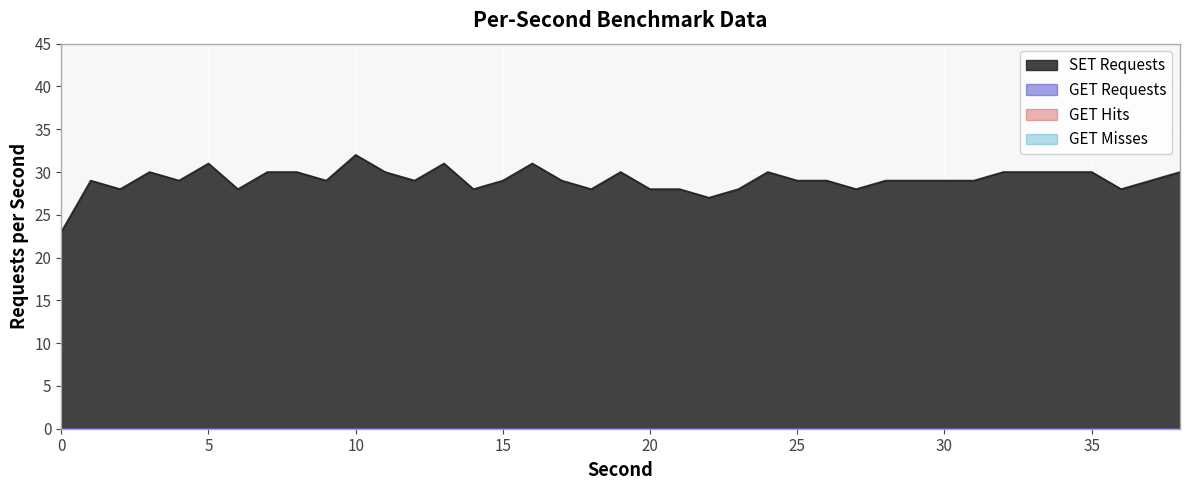

Reading right to left, transcribe all the data shown in this chart.

SET Requests: 30	29	28	30	30	30	30	29	29	29	29	28	29	29	30	28	27	28	28	30	28	29	31	29	28	31	29	30	32	29	30	30	28	31	29	30	28	29	23
GET Requests: 0	0	0	0	0	0	0	0	0	0	0	0	0	0	0	0	0	0	0	0	0	0	0	0	0	0	0	0	0	0	0	0	0	0	0	0	0	0	0
GET Hits: 0	0	0	0	0	0	0	0	0	0	0	0	0	0	0	0	0	0	0	0	0	0	0	0	0	0	0	0	0	0	0	0	0	0	0	0	0	0	0
GET Misses: 0	0	0	0	0	0	0	0	0	0	0	0	0	0	0	0	0	0	0	0	0	0	0	0	0	0	0	0	0	0	0	0	0	0	0	0	0	0	0